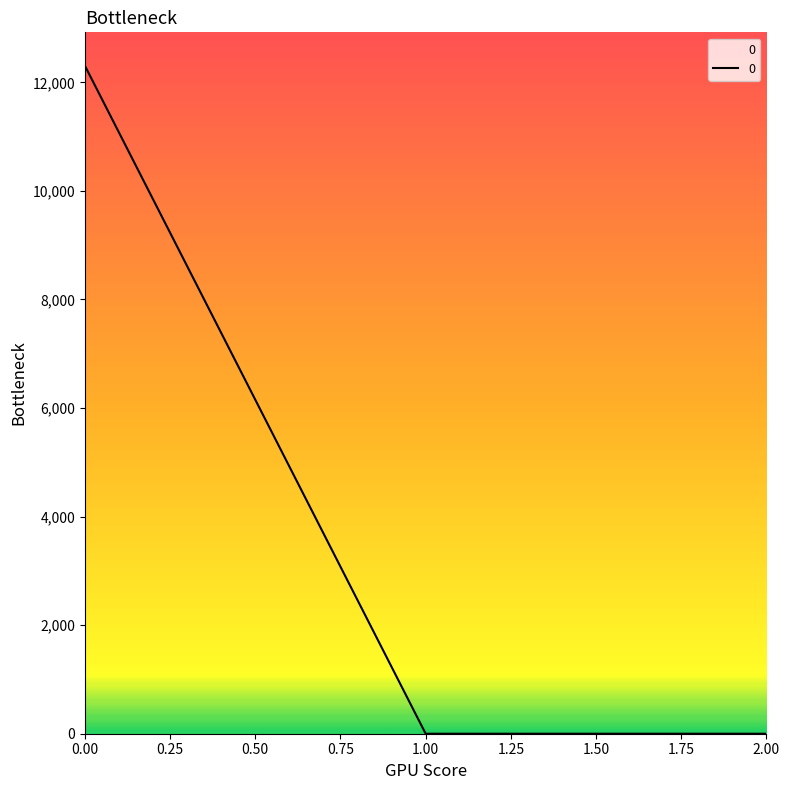

Is this an area chart (filled region under the line)?

No